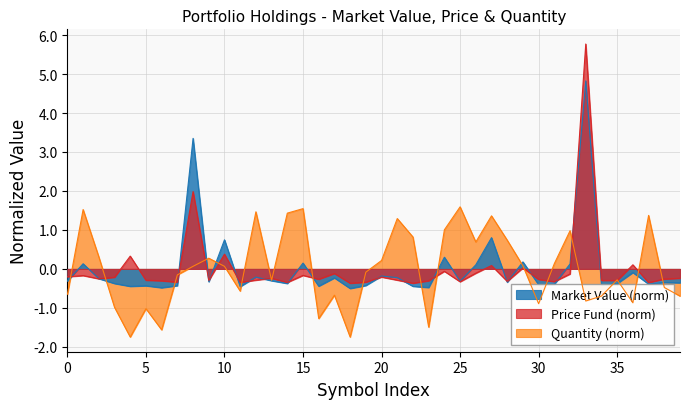

How many times do MARKET VALUE and PRICE_FUND cross each other?

18